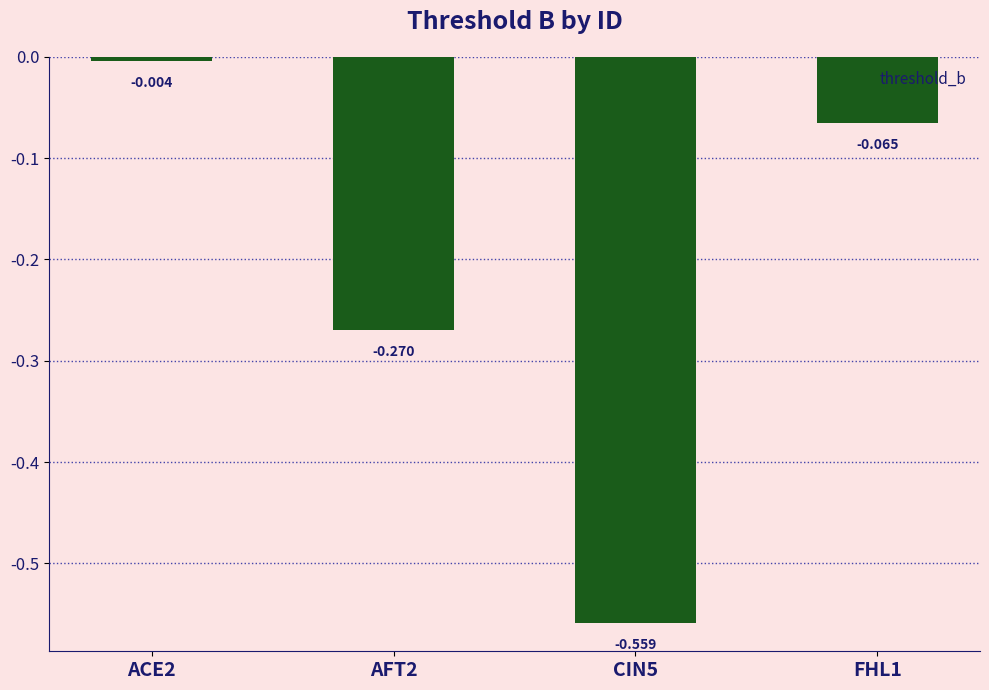

At which category does the chart reach its minimum across all series?

CIN5